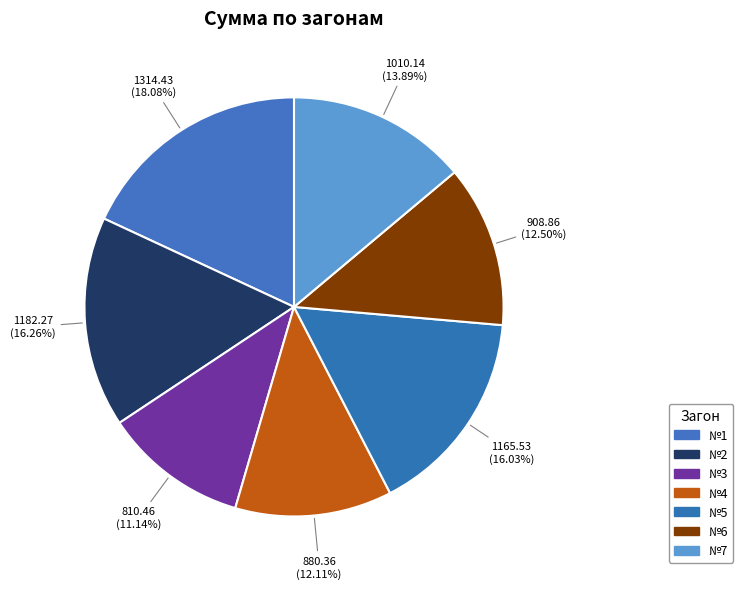

Is it true that №3 is 4% of the pie?

False